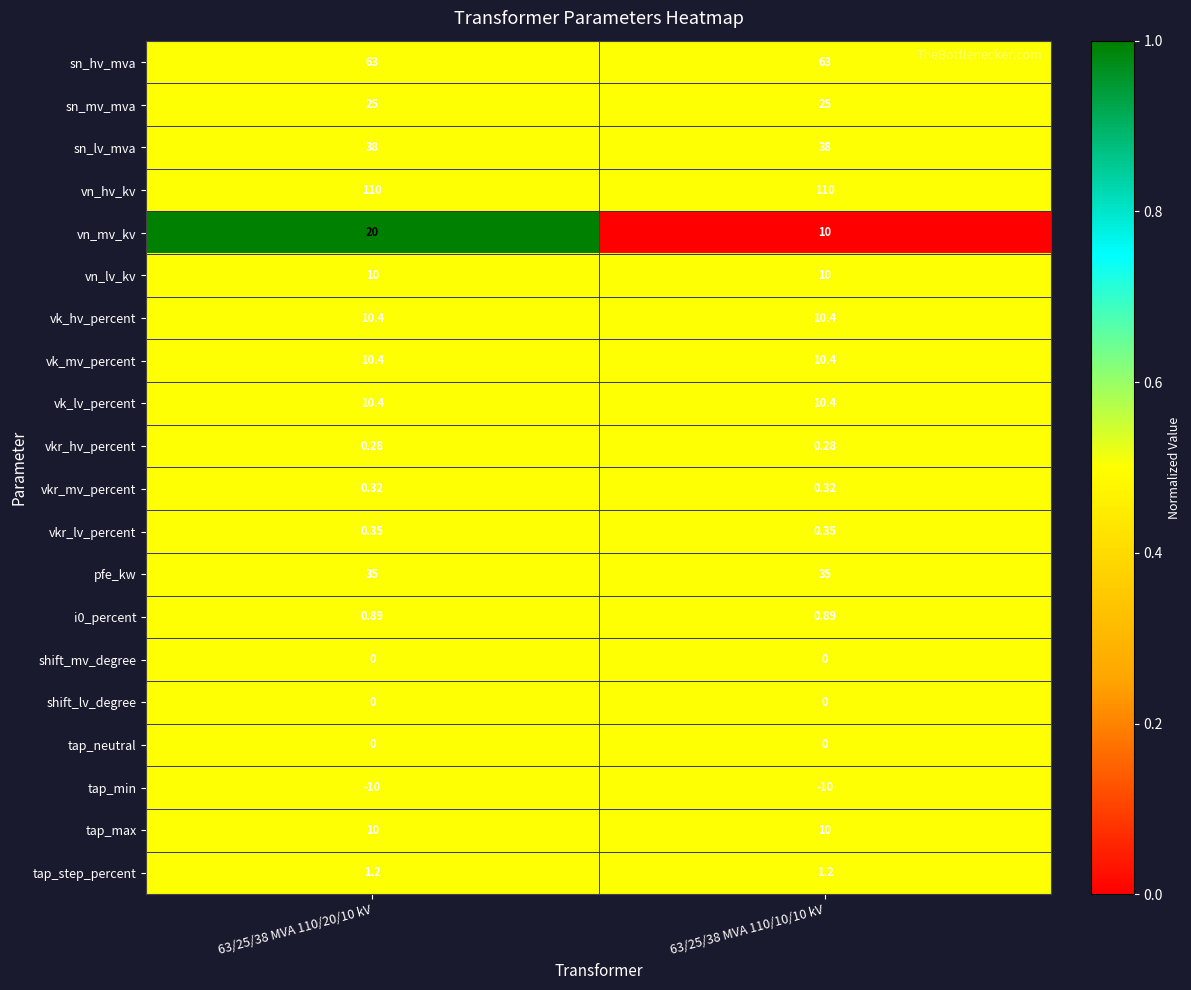

Count the number of data series in this chart.

20